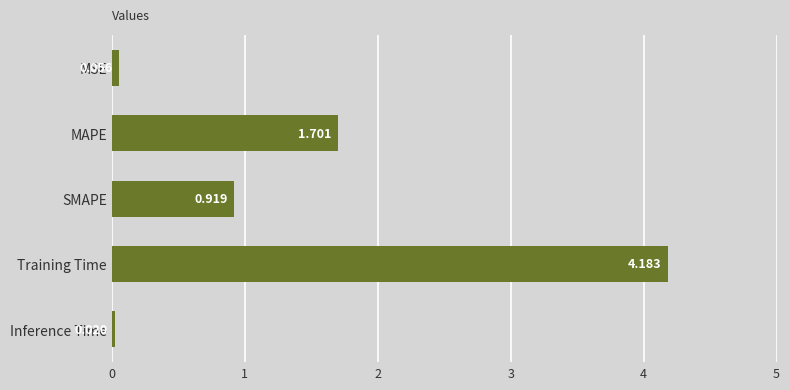

At which label is the value closest to 2?

MAPE